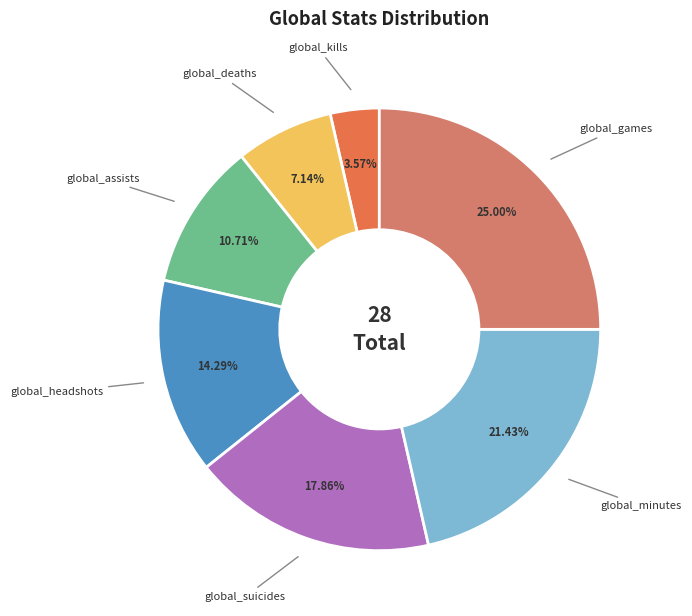

Does any single category account for the majority?

No